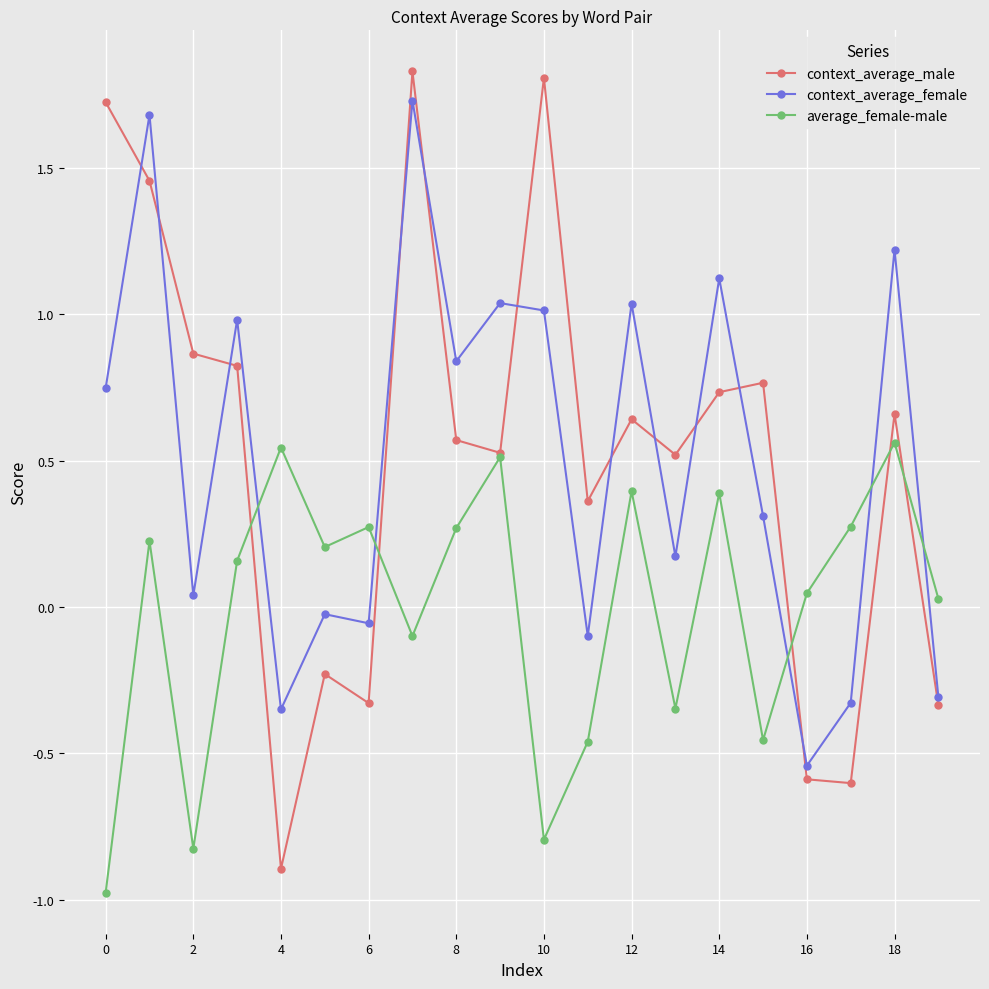

Which series has the widest spread of values?

context_average_male